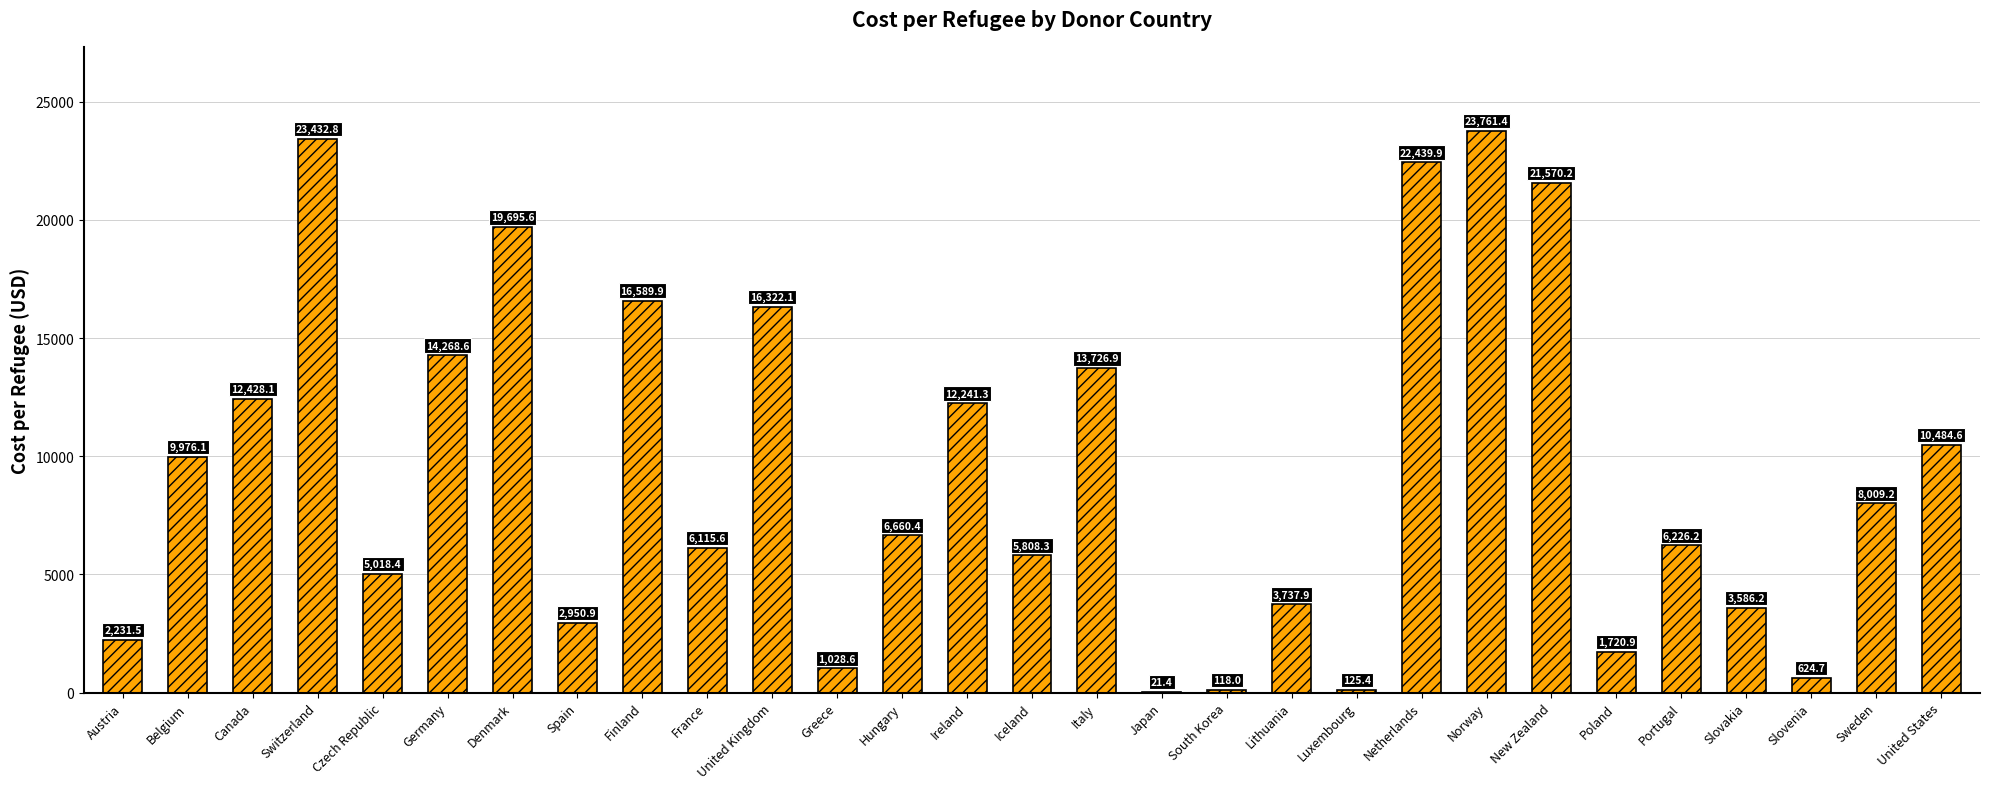

Reading left to right, extract all data points from this chart.

2231.5	9976.1	12428.1	23432.8	5018.4	14268.6	19695.6	2950.9	16589.9	6115.6	16322.1	1028.6	6660.4	12241.3	5808.3	13726.9	21.4	118.0	3737.9	125.4	22439.9	23761.4	21570.2	1720.9	6226.2	3586.2	624.7	8009.2	10484.6